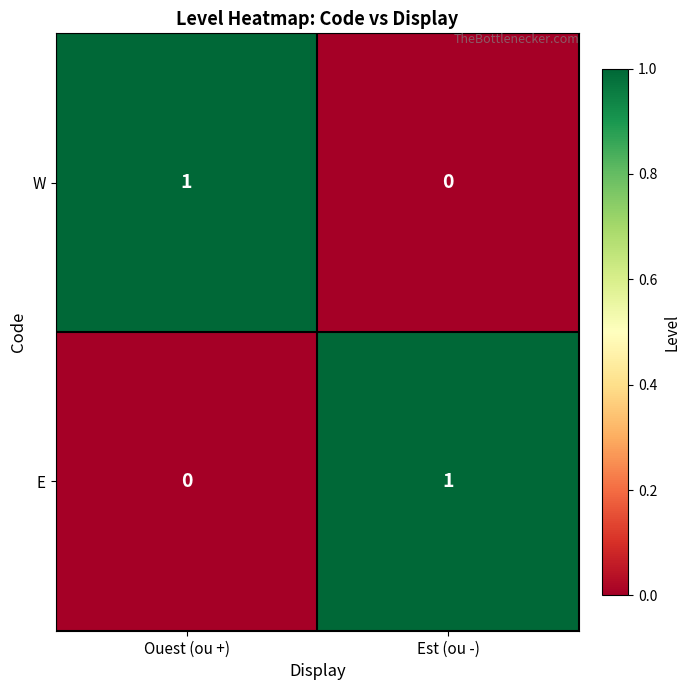

True or false: E has a value of 2 at Est (ou -).

False